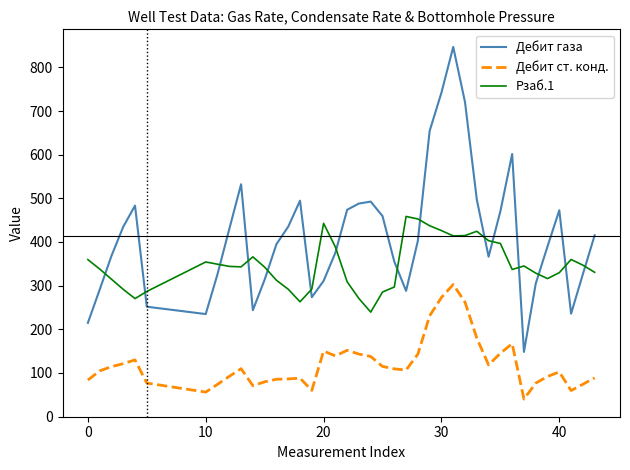

Count the number of categories in the chart.

40